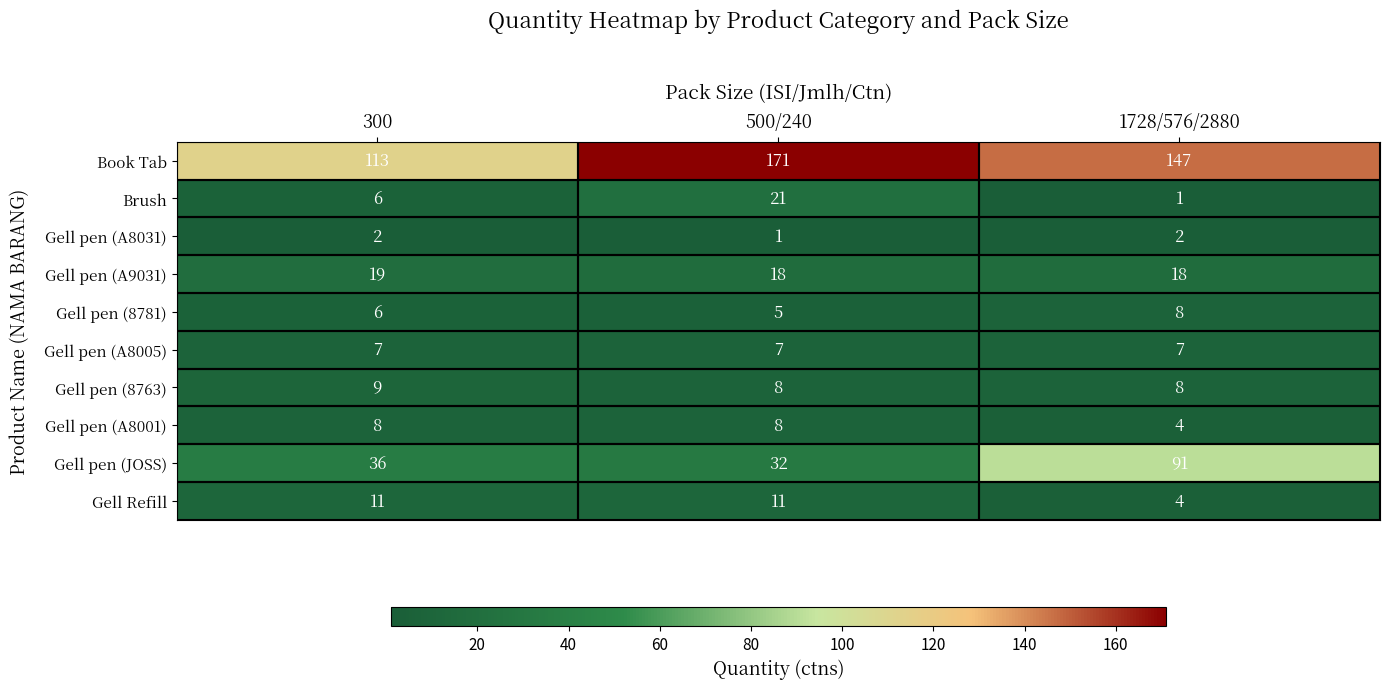

How many distinct data groups are displayed?

10